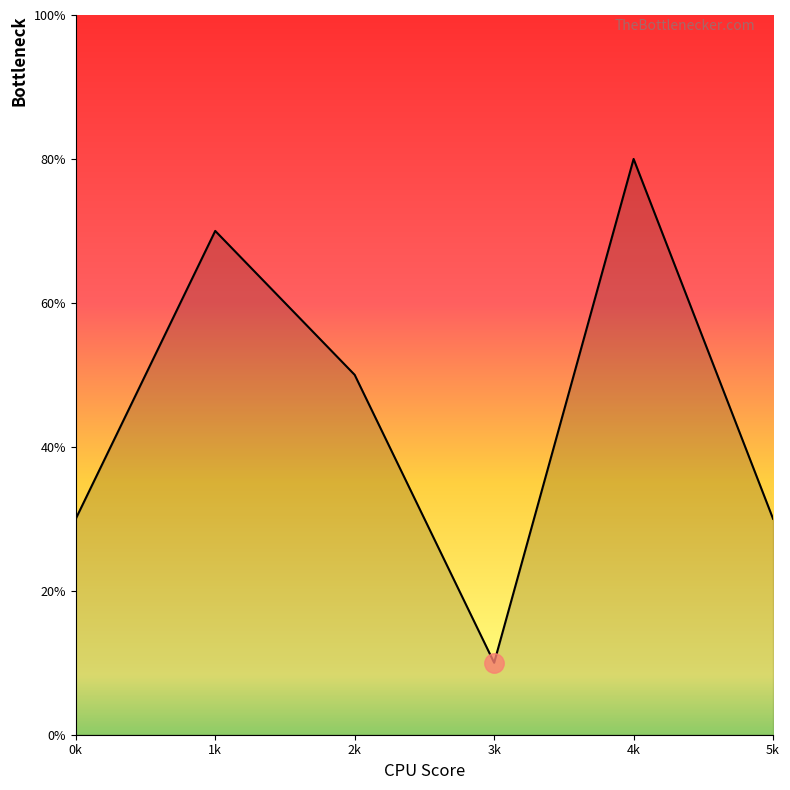

Reading left to right, what are all the values shown in this chart?

3	7	5	1	8	3